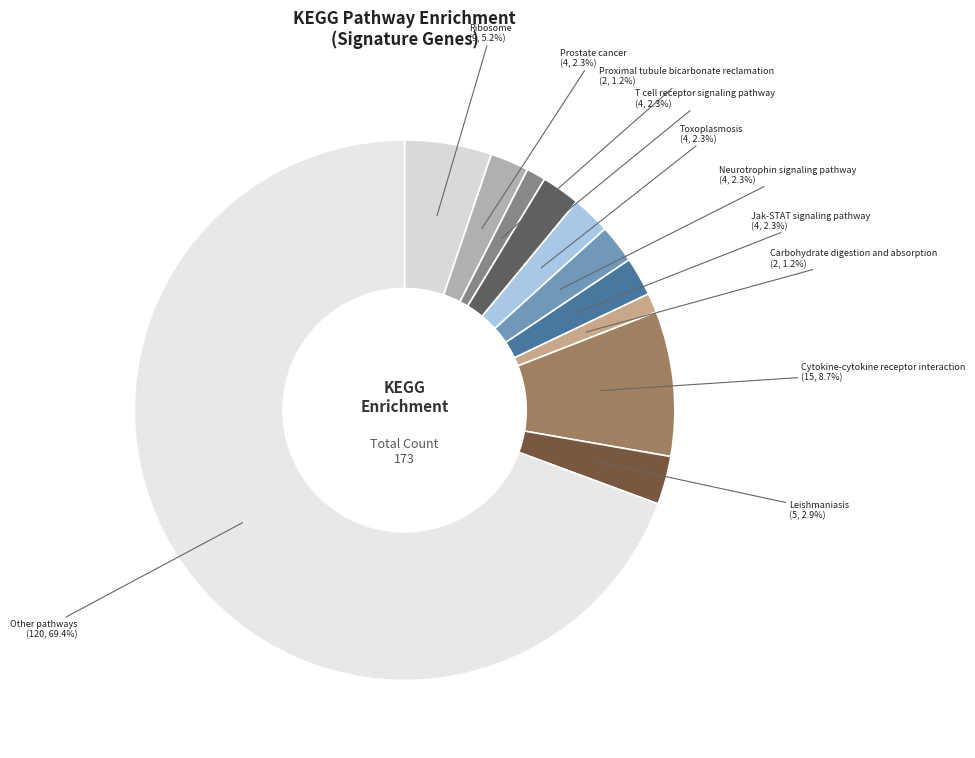

How many slices are in this pie chart?

11